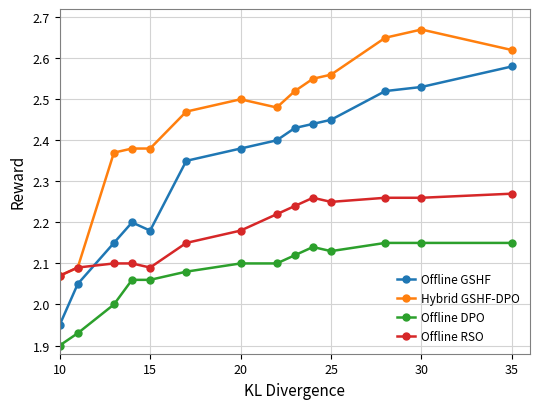

List the series in order of their peak value, highest first.

Hybrid GSHF-DPO, Offline GSHF, Offline RSO, Offline DPO